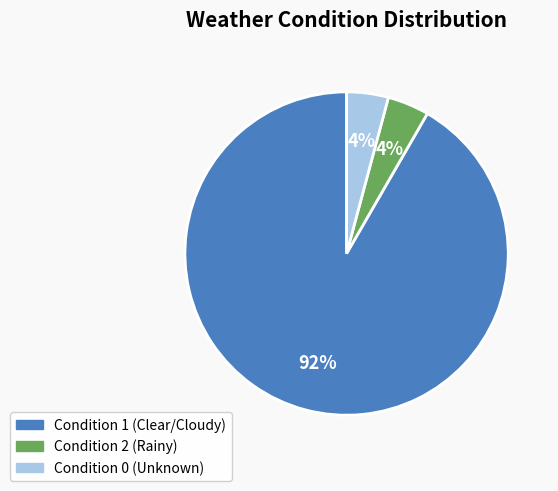

Is there any slice that represents more than half of the pie?

Yes